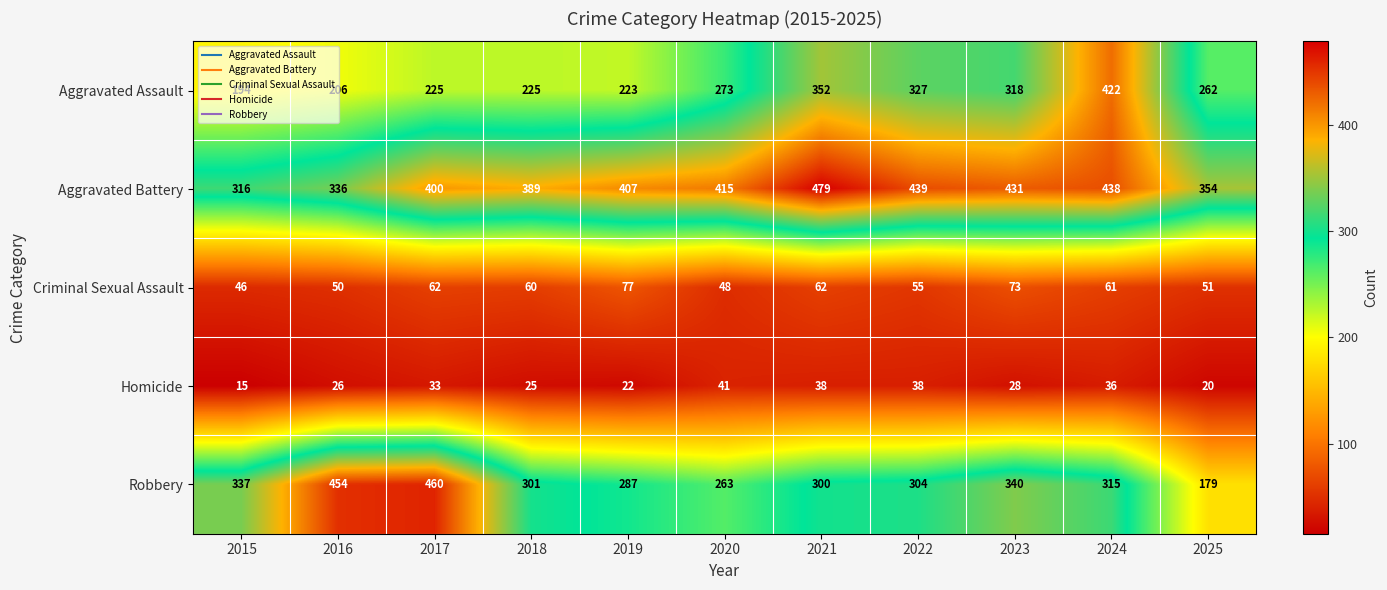

The Aggravated Battery series shows 691 at 2021. True or false?

False